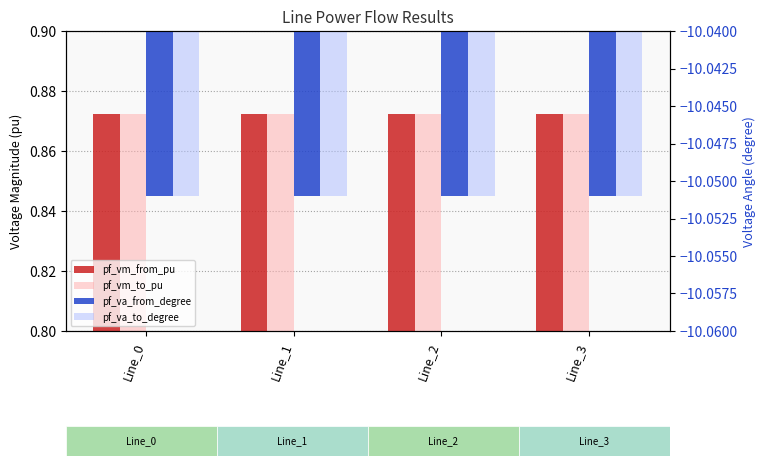

Is it true that pf_vm_to_pu equals 0.6 at Line_2?

False